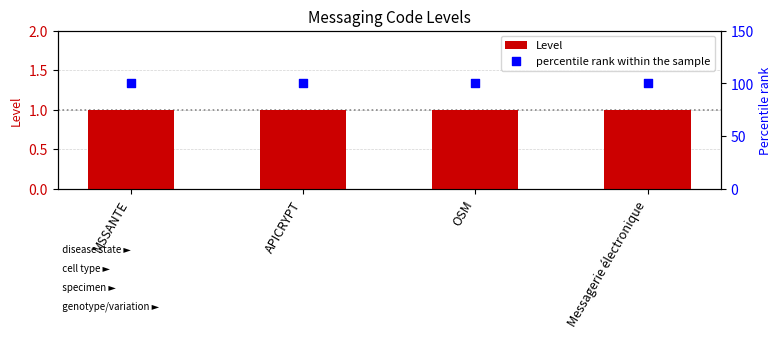

Which series has the largest total across all categories?

percentile rank within the sample